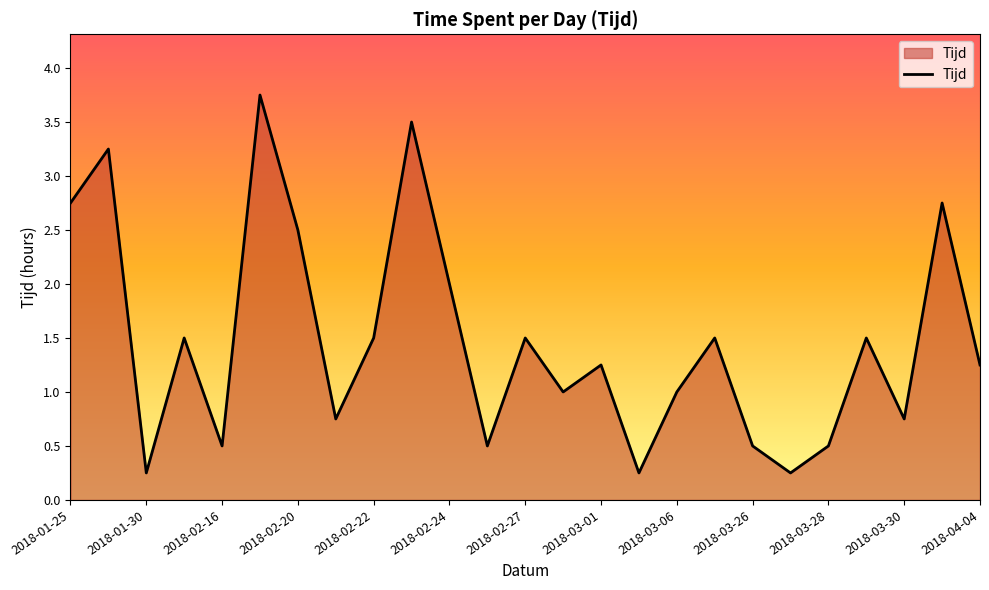

Does the chart have visible grid lines?

No